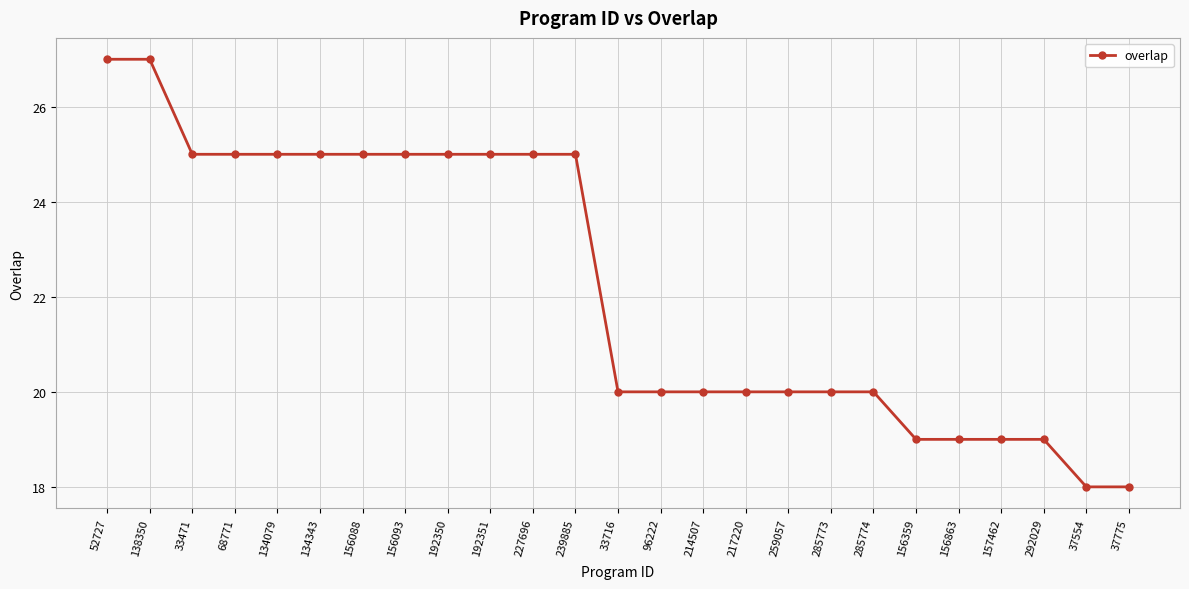

Between 33471 and 52727, which is larger?

52727